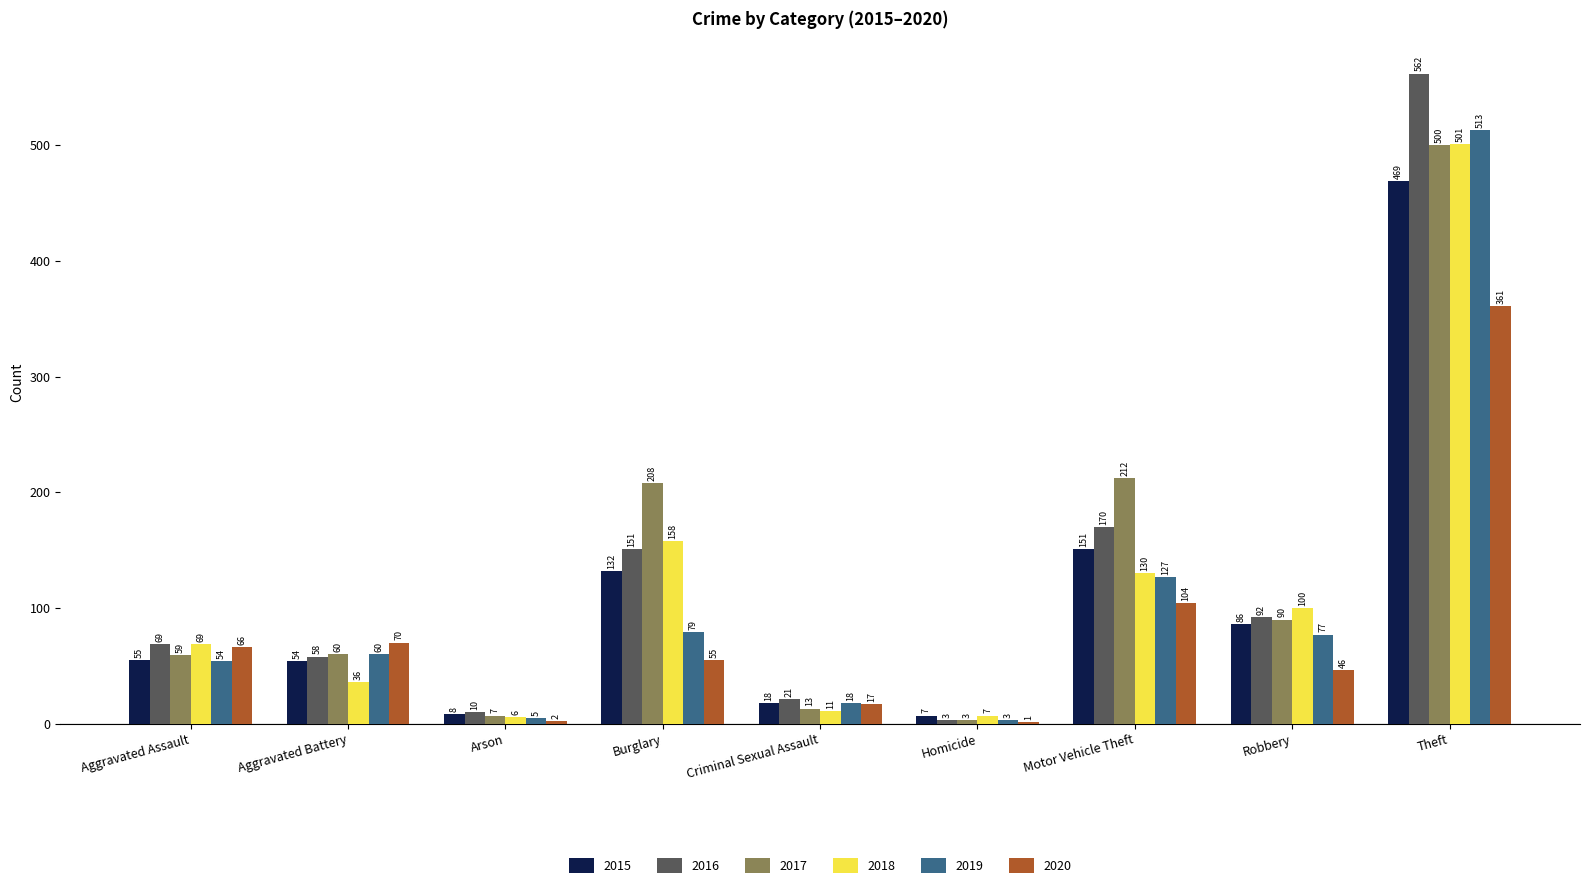

Between Robbery and Theft, which series saw the biggest shift?

2016